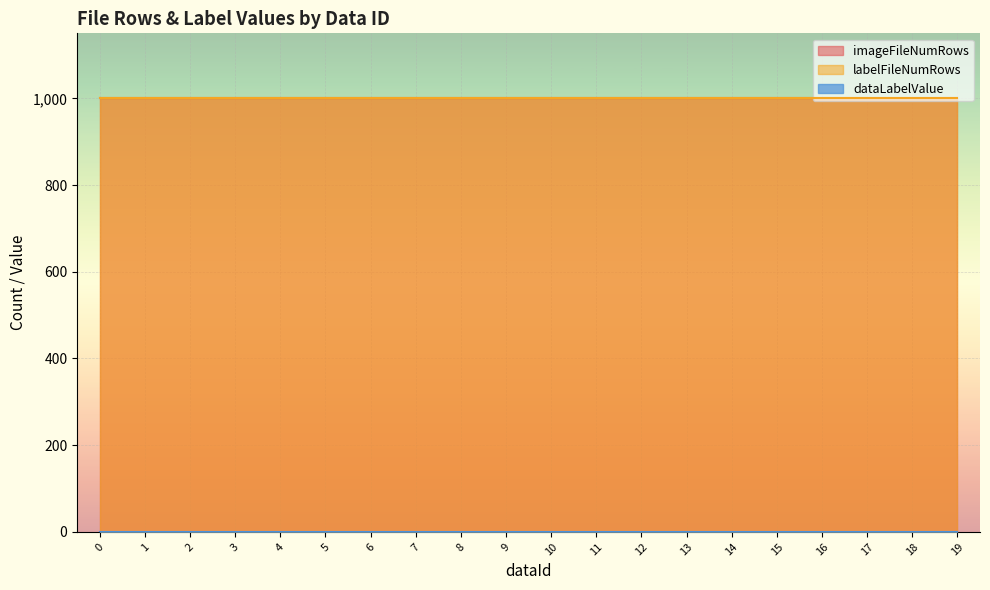

True or false: dataLabelValue and labelFileNumRows cross at least once.

False